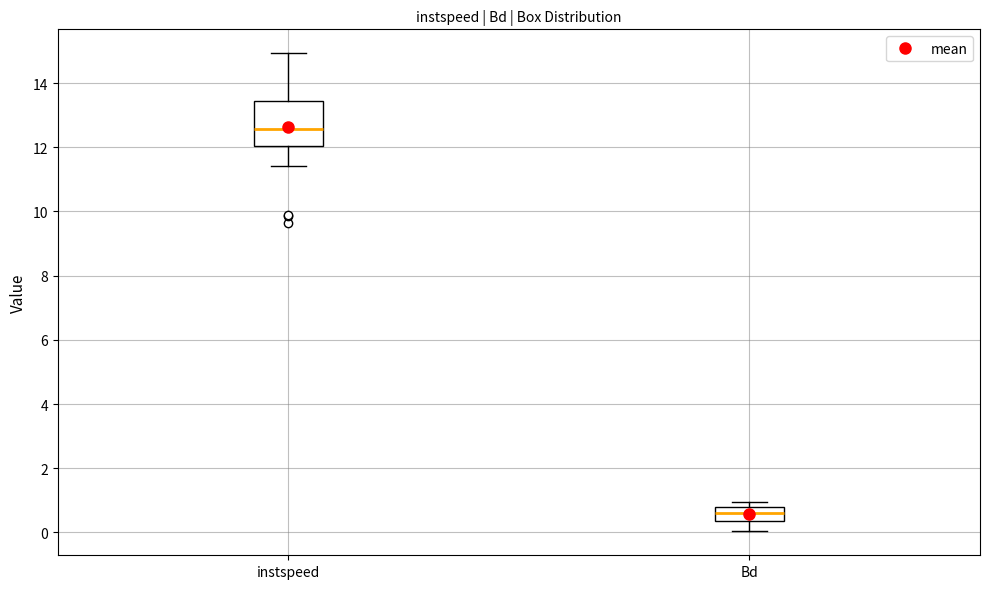

Where is the lower edge of the box for instspeed on the y-axis? The values are not printed on the chart, so give them approximately, as read against the axis.

12.0